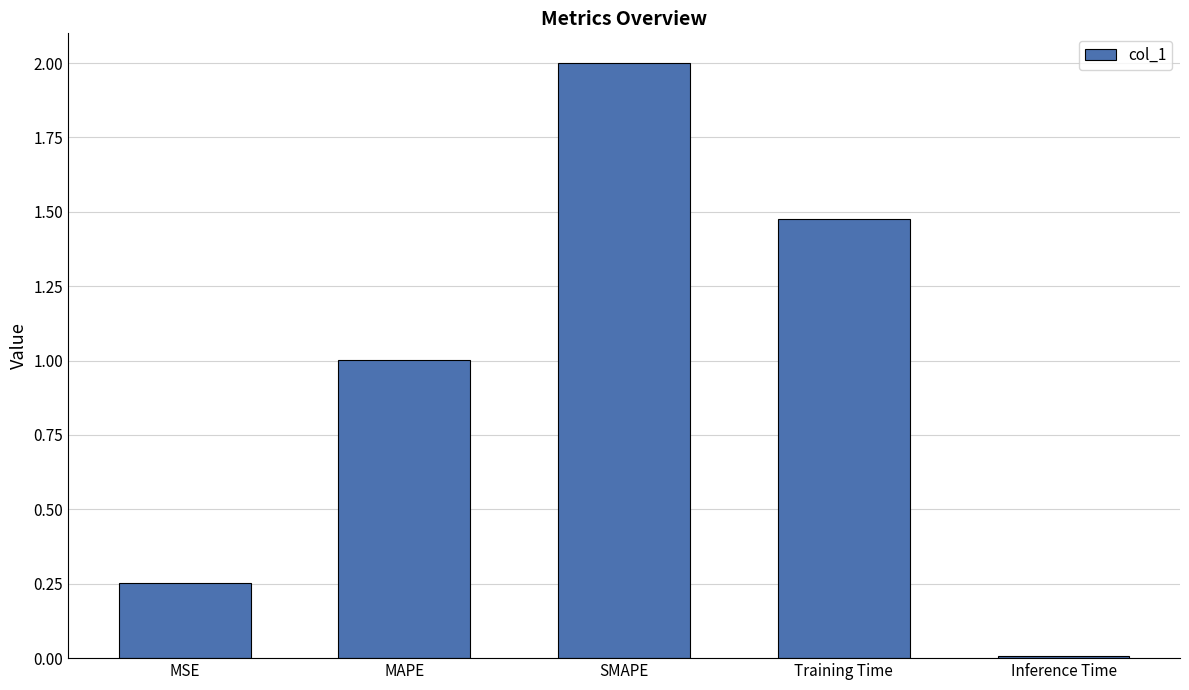

How many values exceed 1?

3